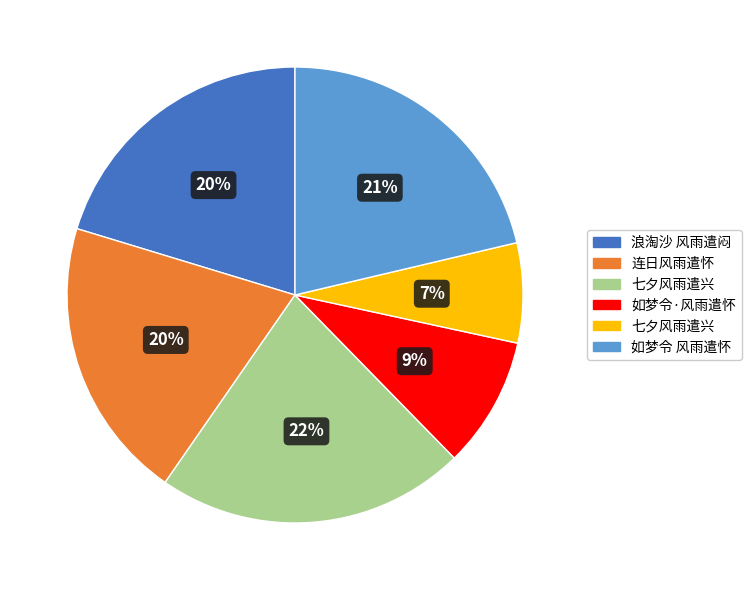

To the nearest percent, what is the difference between the largest and smallest slice percentages?

15%